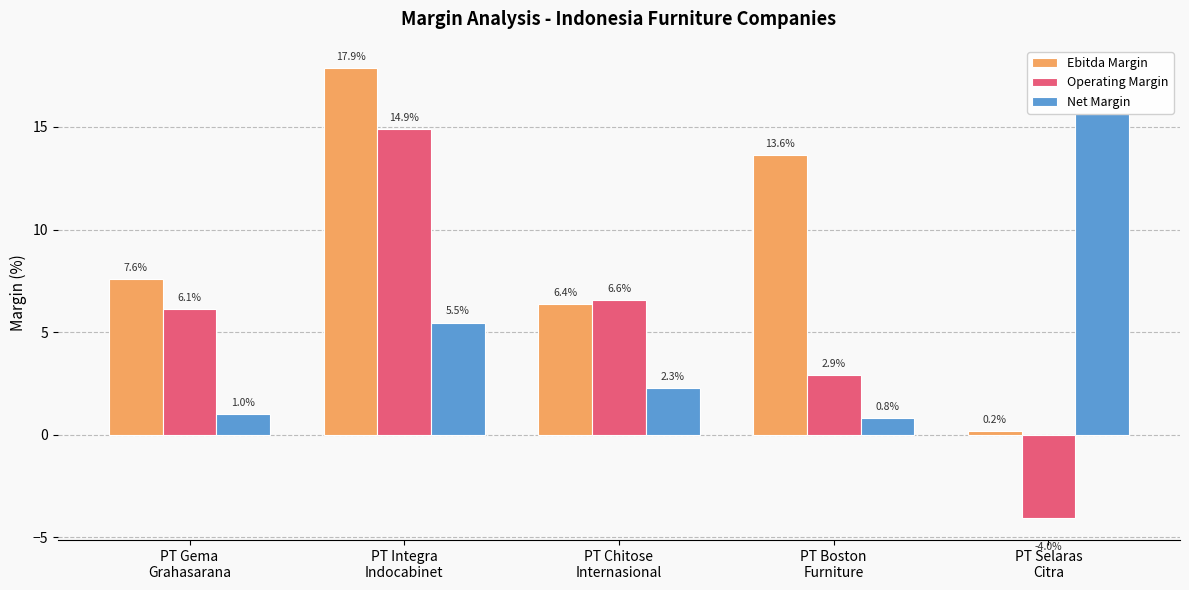

Rank the series at PT Integra
Indocabinet from highest to lowest value.

Ebitda Margin, Operating Margin, Net Margin